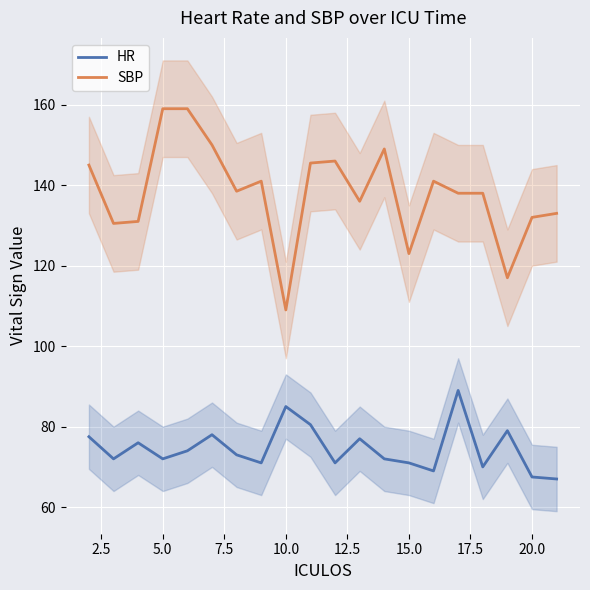

What is the highest value of the SBP series?

159.0